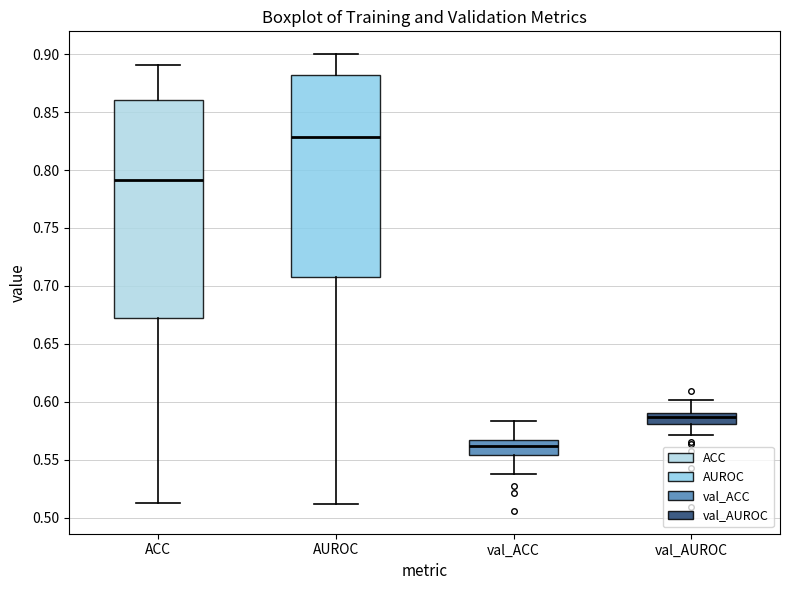

Which box's median line is the highest?

AUROC